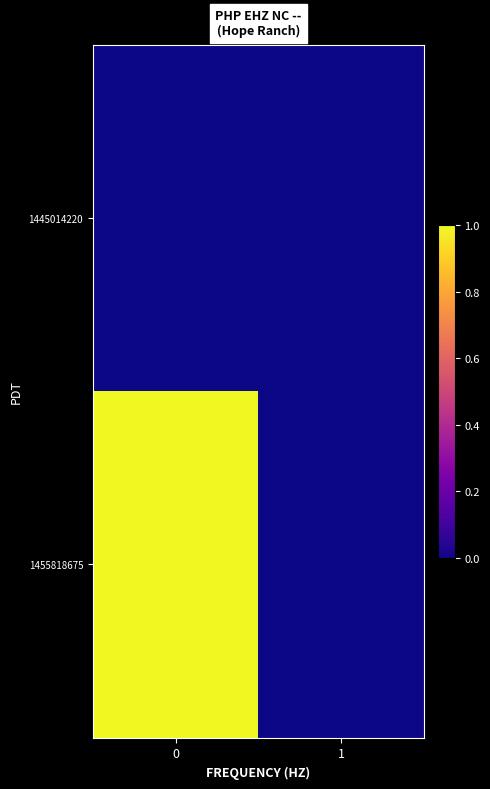

What is the maximum value shown in the chart?

1